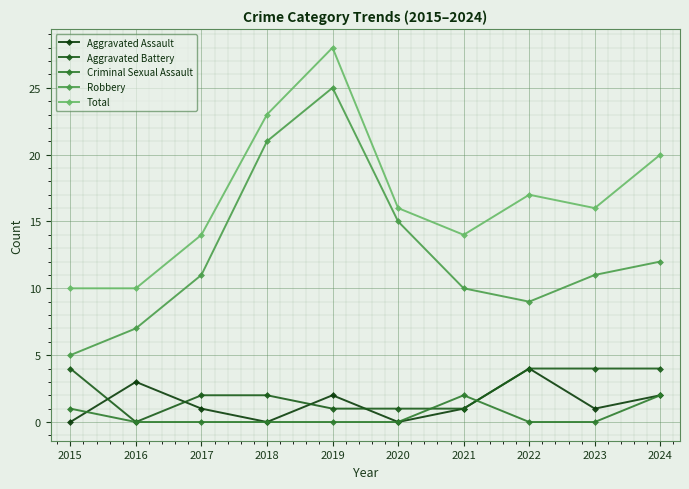

At 2015, list the series in order from largest to smallest.

Total, Robbery, Aggravated Battery, Criminal Sexual Assault, Aggravated Assault